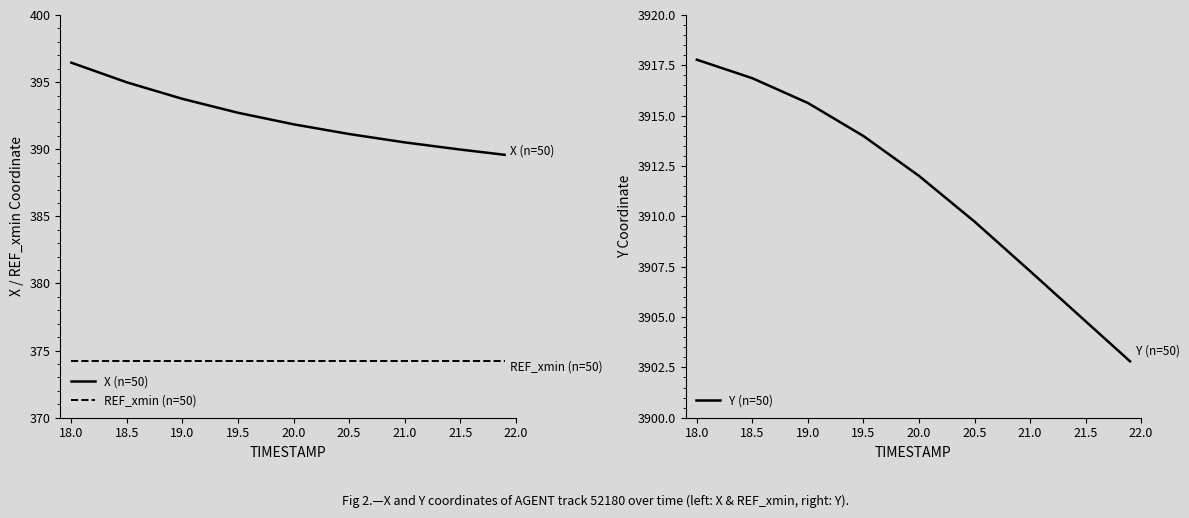

What is the lowest value of the X (n=50) series?

389.6